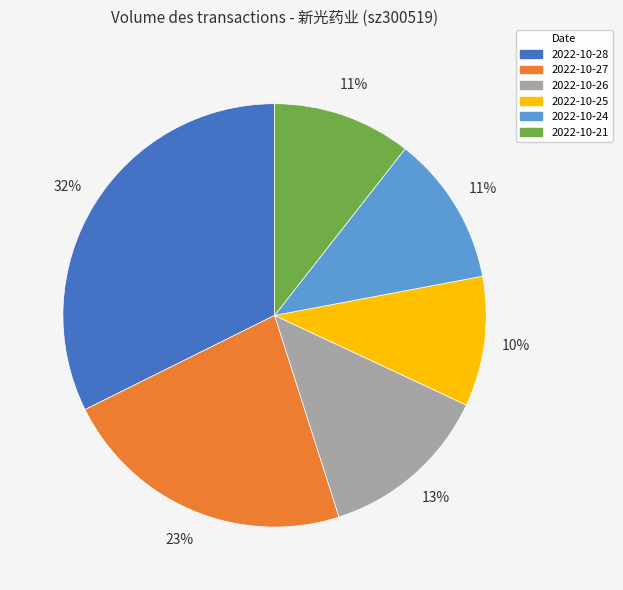

True or false: 2022-10-28 accounts for 38% of the total.

False